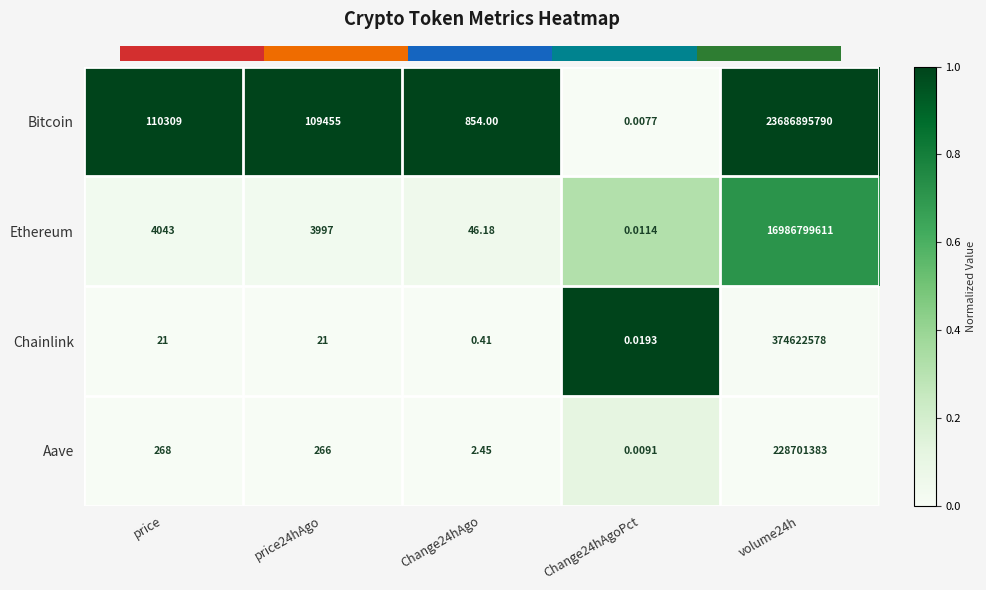

Is the value of Chainlink at Change24hAgoPct greater than the value of Ethereum at volume24h?

No